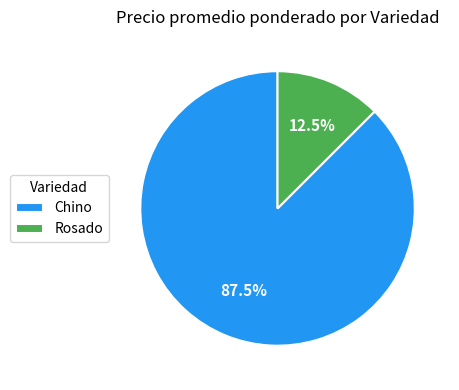

Does any single category account for the majority?

Yes